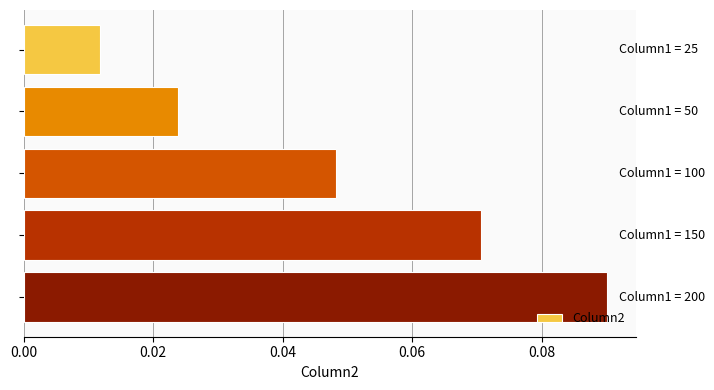

How many bars are there in total?

5